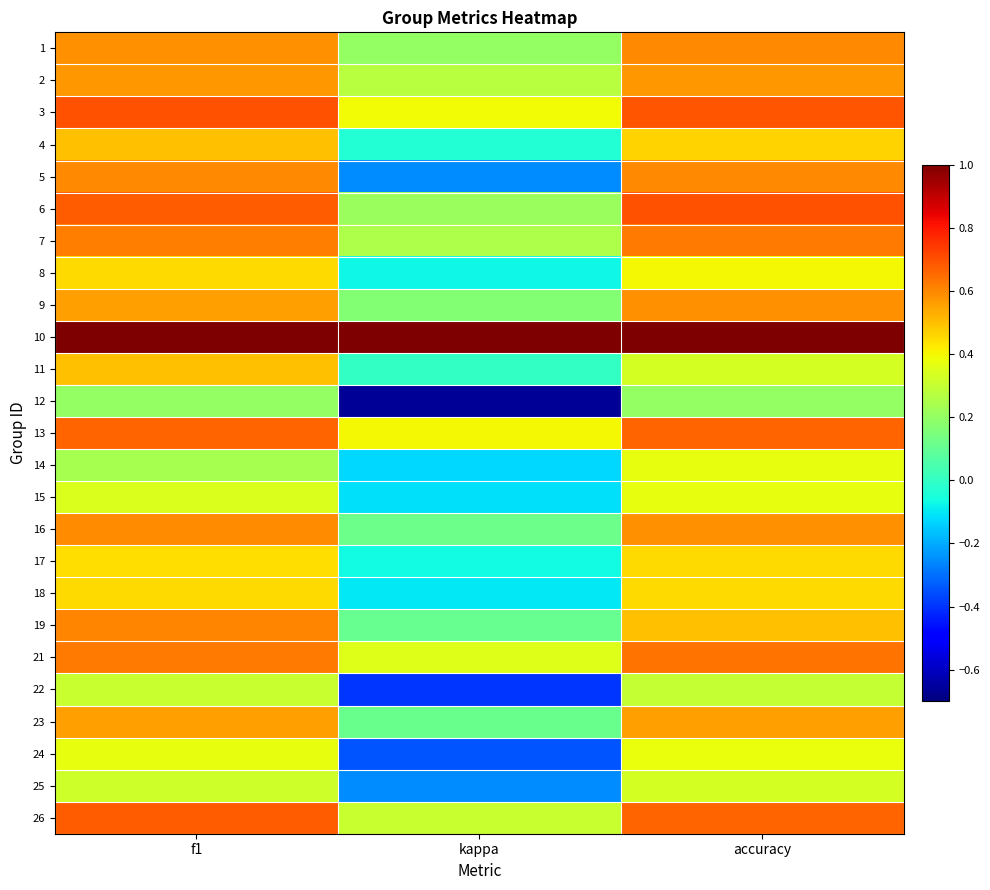

Reading left to right, what are all the values shown in this chart?

1: f1=0.6	kappa=0.2	accuracy=0.6
2: f1=0.6	kappa=0.3	accuracy=0.6
3: f1=0.7	kappa=0.4	accuracy=0.7
4: f1=0.5	kappa=-0.0	accuracy=0.5
5: f1=0.6	kappa=-0.2	accuracy=0.6
6: f1=0.7	kappa=0.2	accuracy=0.7
7: f1=0.6	kappa=0.2	accuracy=0.6
8: f1=0.5	kappa=-0.1	accuracy=0.4
9: f1=0.6	kappa=0.2	accuracy=0.6
10: f1=1.0	kappa=1.0	accuracy=1.0
11: f1=0.5	kappa=0.0	accuracy=0.3
12: f1=0.2	kappa=-0.7	accuracy=0.2
13: f1=0.7	kappa=0.4	accuracy=0.7
14: f1=0.2	kappa=-0.1	accuracy=0.4
15: f1=0.3	kappa=-0.1	accuracy=0.4
16: f1=0.6	kappa=0.1	accuracy=0.6
17: f1=0.4	kappa=-0.1	accuracy=0.5
18: f1=0.5	kappa=-0.1	accuracy=0.5
19: f1=0.6	kappa=0.1	accuracy=0.5
21: f1=0.6	kappa=0.4	accuracy=0.6
22: f1=0.3	kappa=-0.4	accuracy=0.3
23: f1=0.6	kappa=0.1	accuracy=0.6
24: f1=0.4	kappa=-0.3	accuracy=0.4
25: f1=0.3	kappa=-0.2	accuracy=0.3
26: f1=0.7	kappa=0.3	accuracy=0.7